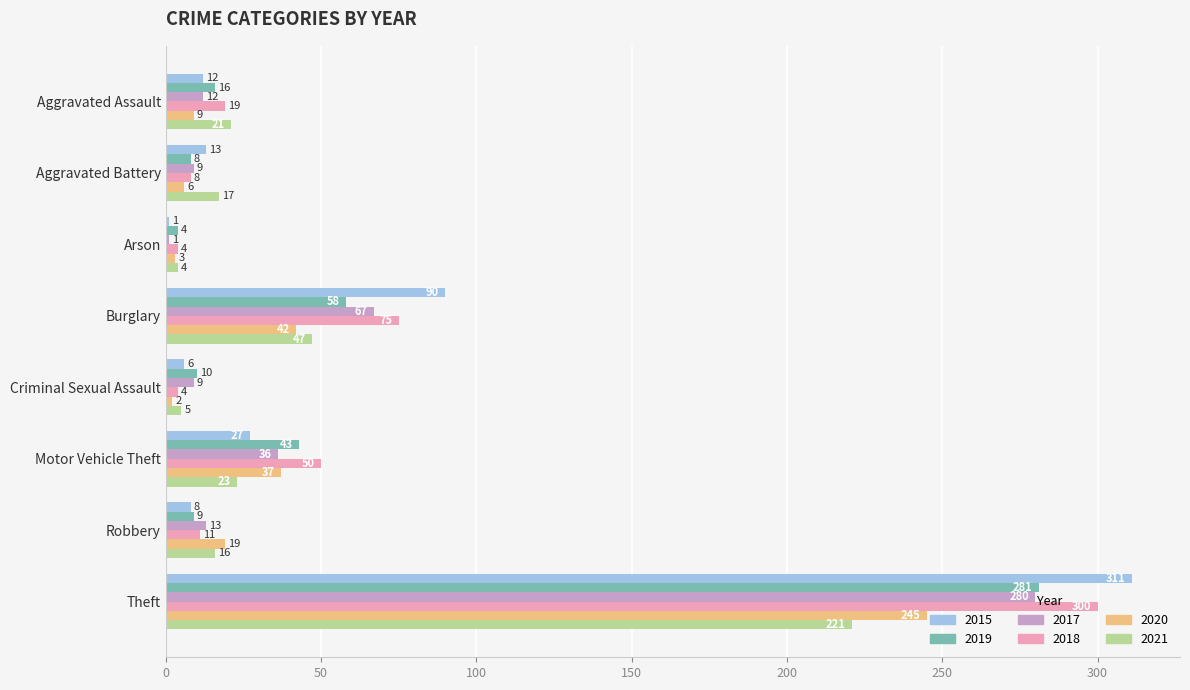

Is it true that 2015 equals 13 at Aggravated Battery?

True